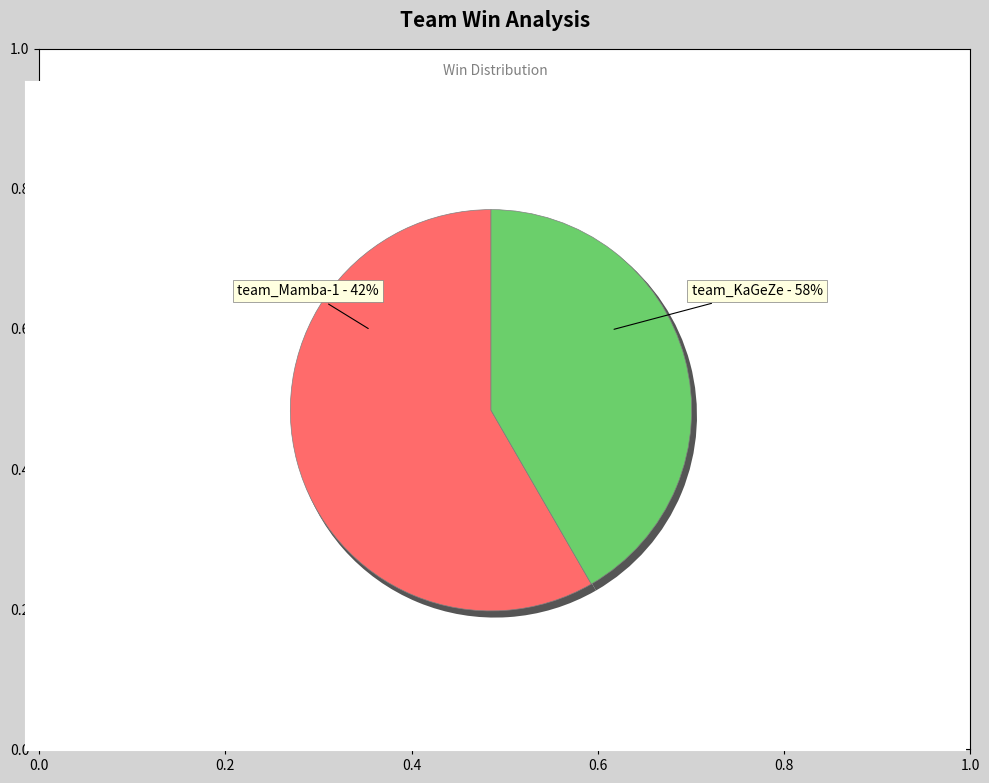

To the nearest percent, what is the difference between the team_Mamba-1 and team_KaGeZe slice percentages?

17%